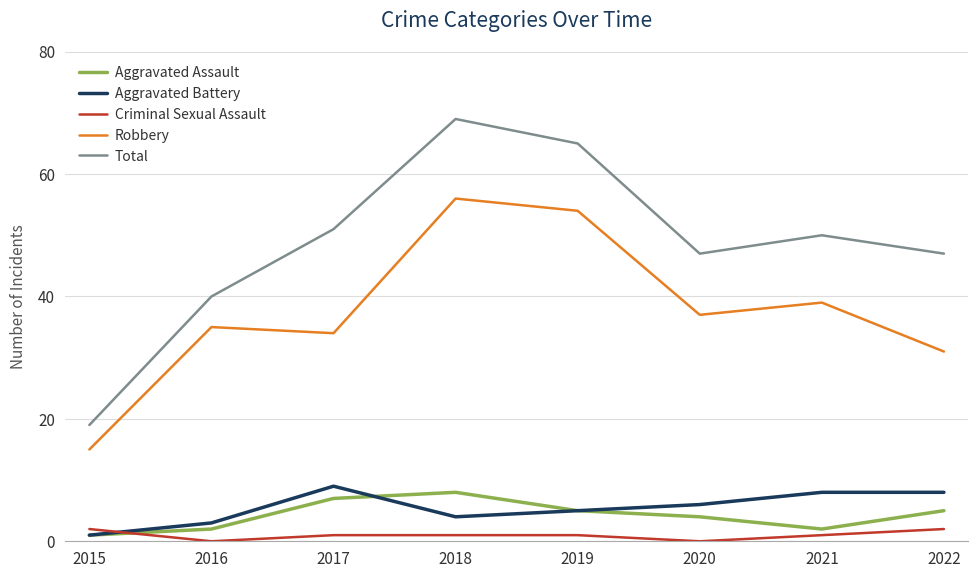

What is the average value of the Criminal Sexual Assault series?

1